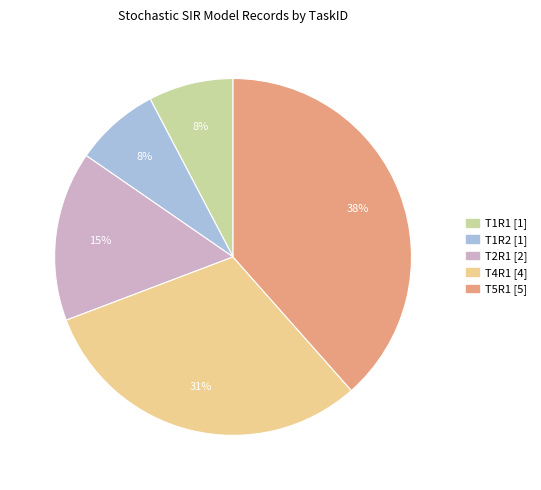

How many segments does this pie chart have?

5